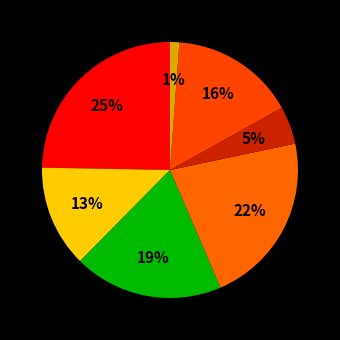

How many segments does this pie chart have?

7